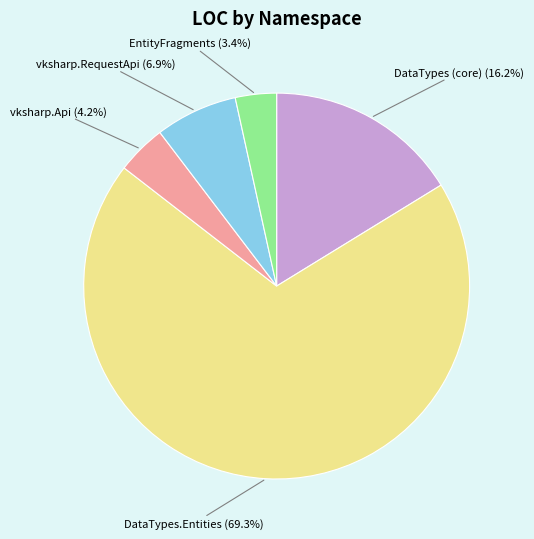

Rank the categories by value from lowest to highest.

EntityFragments, vksharp.Api, vksharp.RequestApi, DataTypes (core), DataTypes.Entities